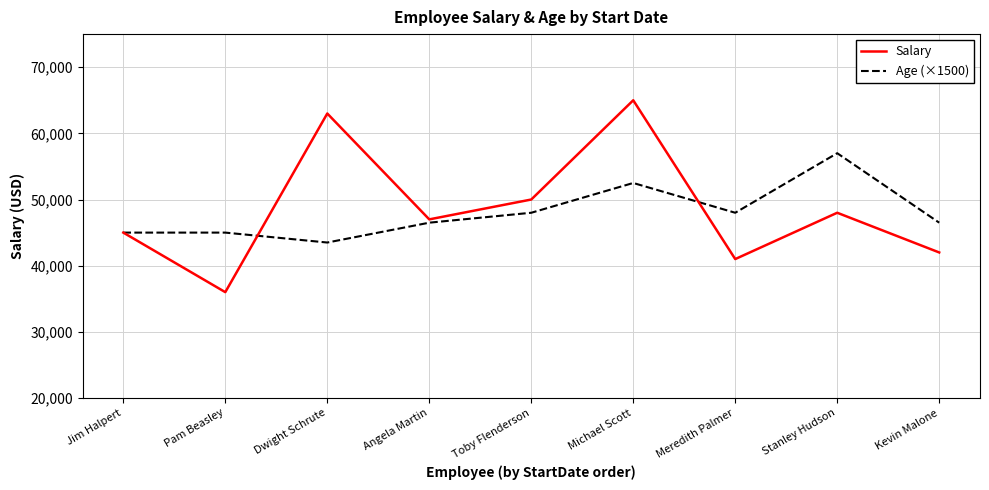

At Kevin Malone, list the series in order from largest to smallest.

Age (×1500), Salary